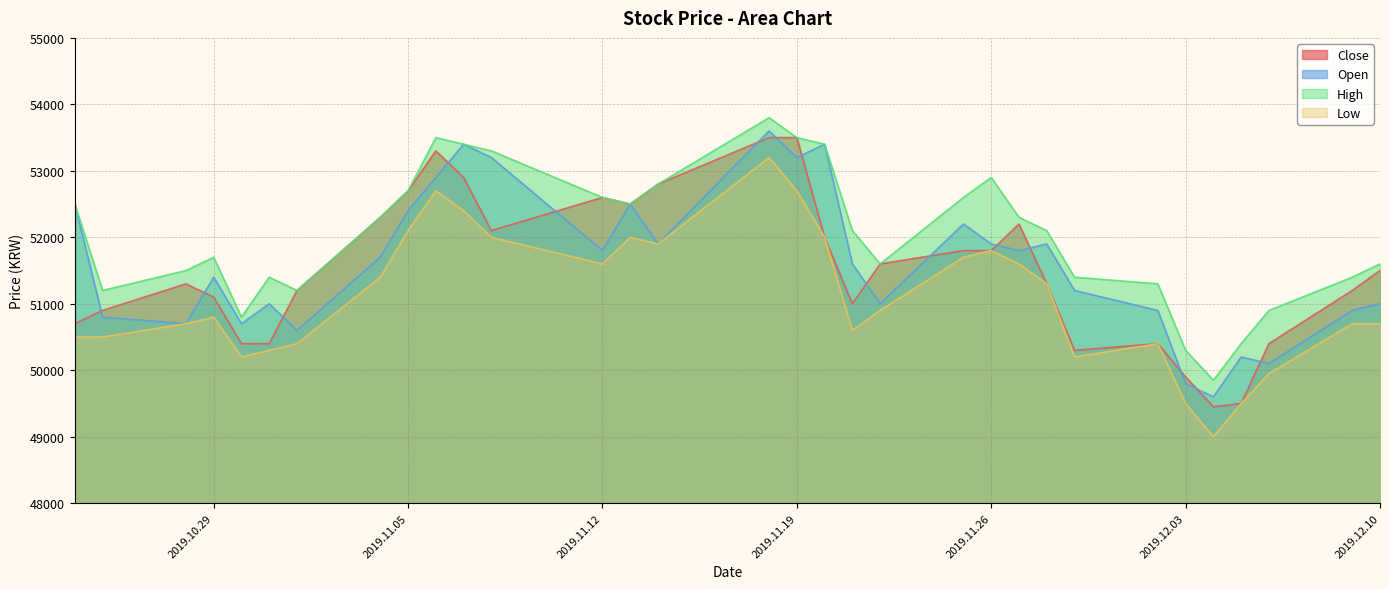

How many values in the High series are below 52100?

15